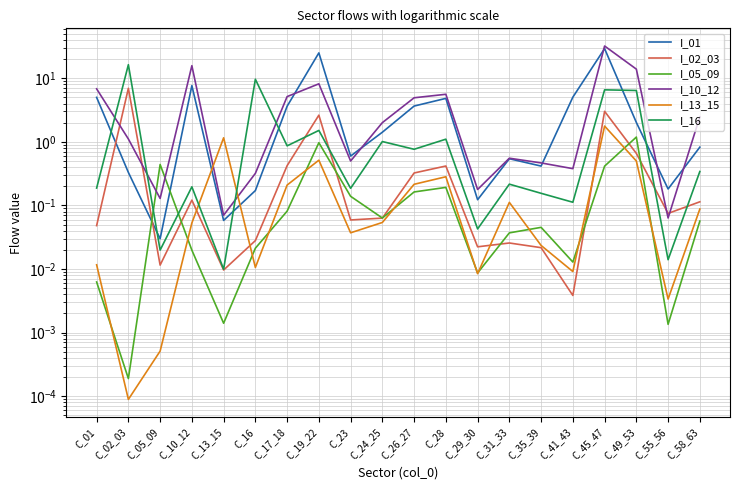

How many values in the I_10_12 series are below 2?

10